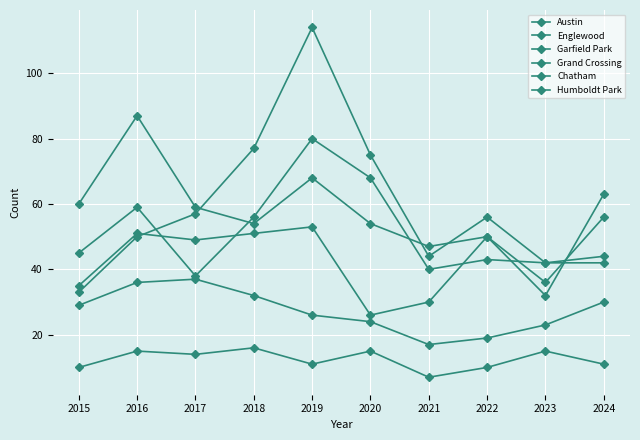

How many values in the Humboldt Park series are below 14?

5